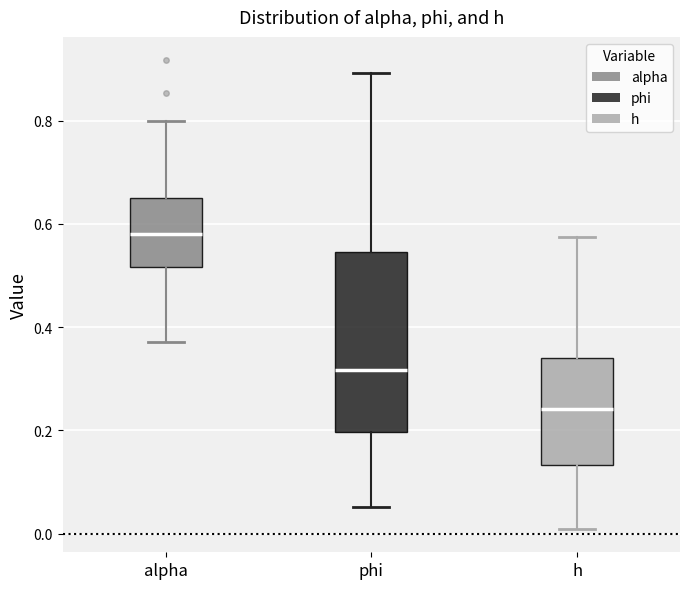

Reading left to right, transcribe this box plot: for each box, give where its median line is, the range the box spans, and where its two whiskers end, as read against the y-axis. The values are not printed on the chart, so give them approximately, as read against the axis.

alpha: median 0.58, box 0.52 to 0.66, whiskers 0.38 to 0.80
phi: median 0.32, box 0.20 to 0.54, whiskers 0.06 to 0.90
h: median 0.24, box 0.14 to 0.34, whiskers 0.00 to 0.58